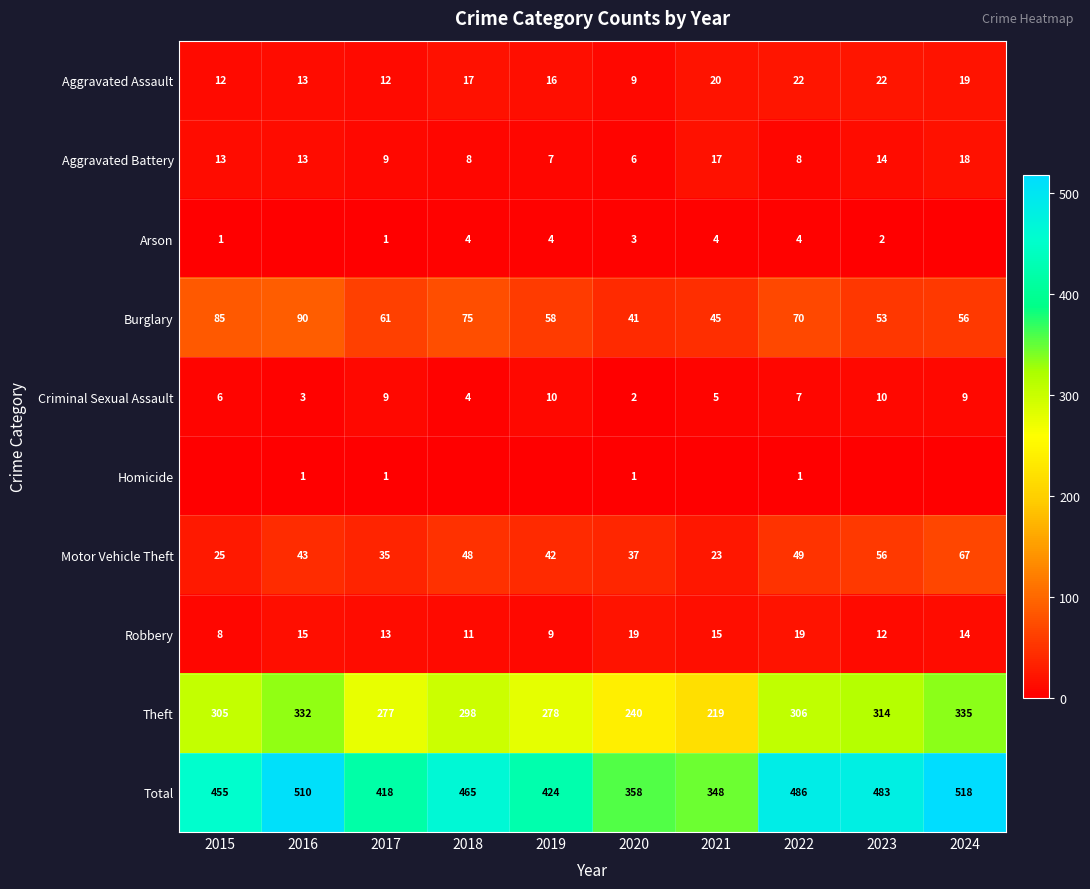

Is it true that Aggravated Battery equals 5 at 2017?

False